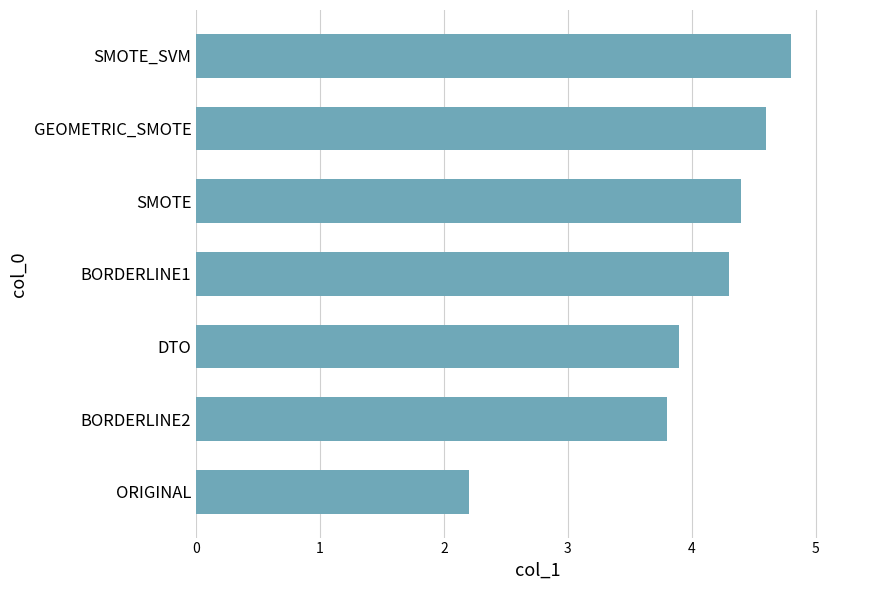

Reading bottom to top, extract all data points from this chart.

ORIGINAL=2.2	BORDERLINE2=3.8	DTO=3.9	BORDERLINE1=4.3	SMOTE=4.4	GEOMETRIC_SMOTE=4.6	SMOTE_SVM=4.8